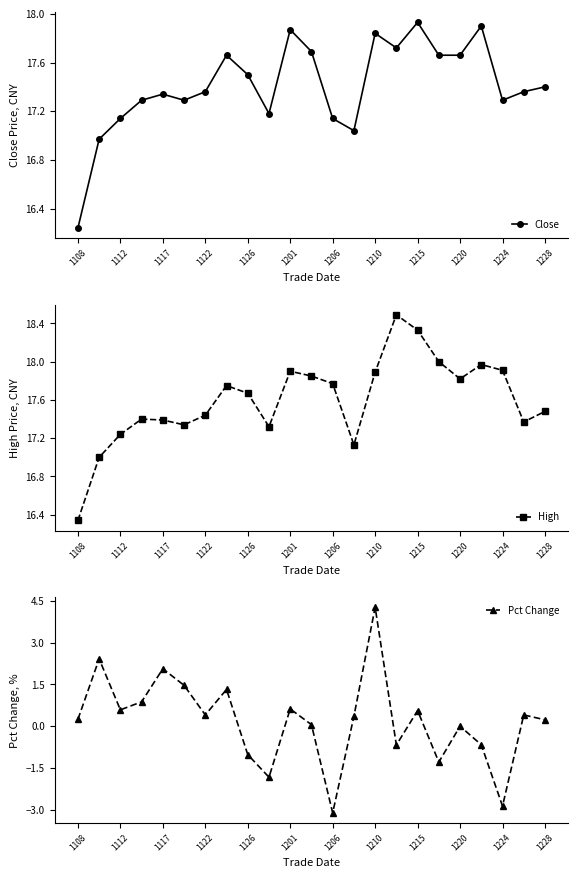

The value of High at 1224 is 17.9. True or false?

True